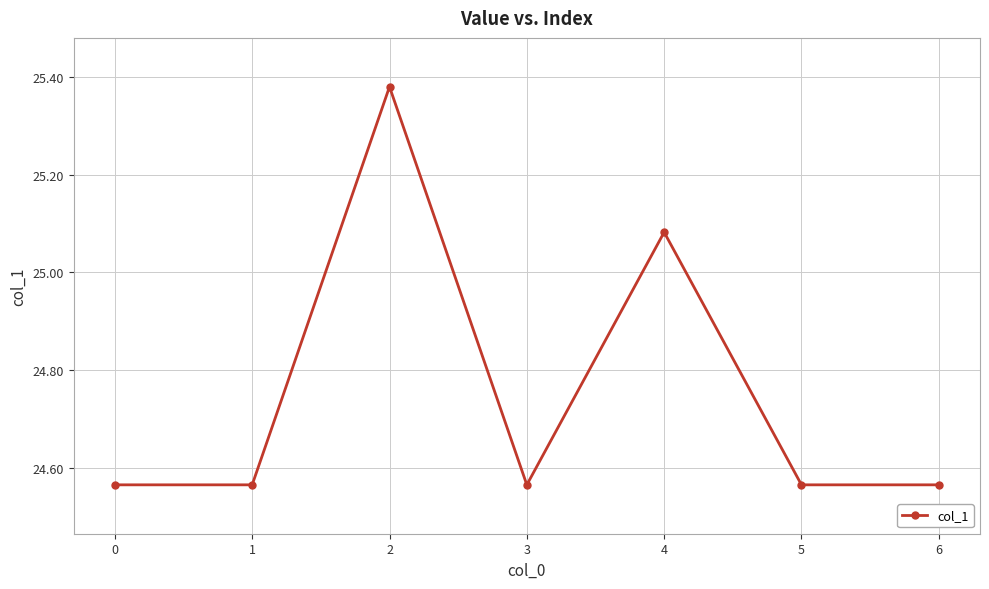

Is it true that the value at 1 is 13.6?

False